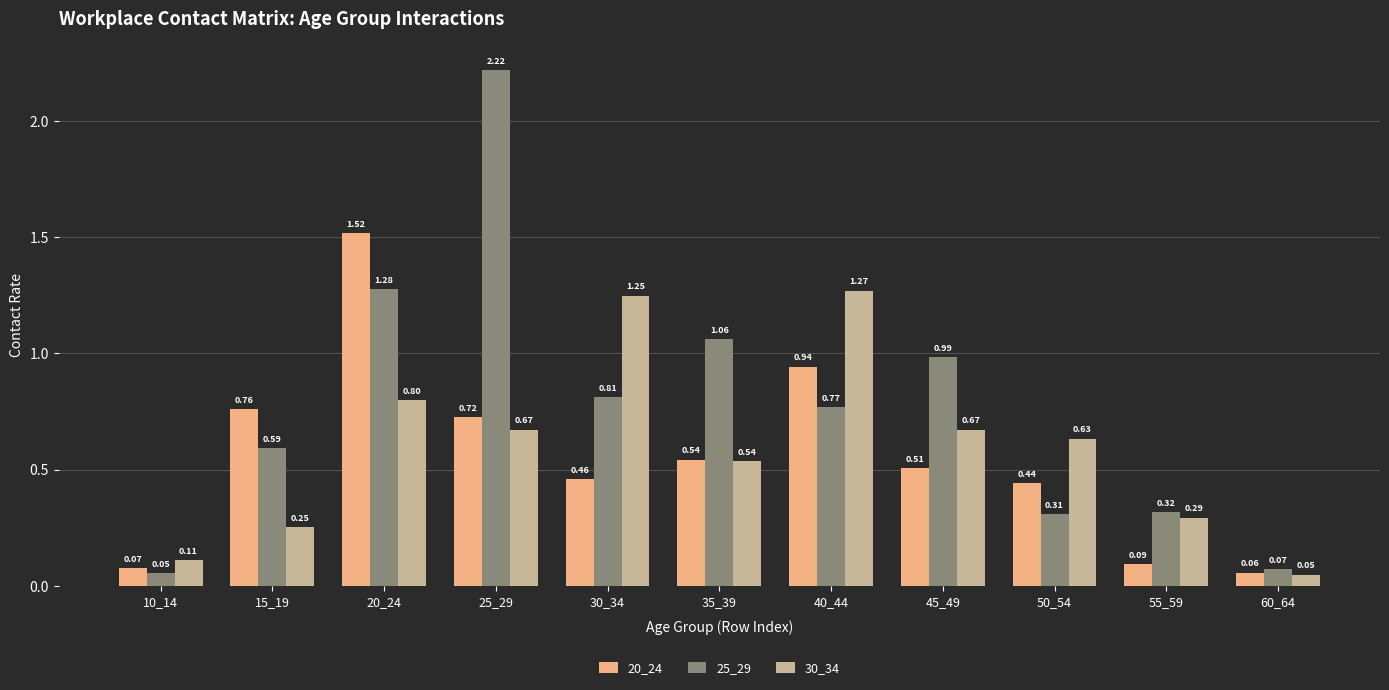

What is the total value across all series at 40_44?

3.0